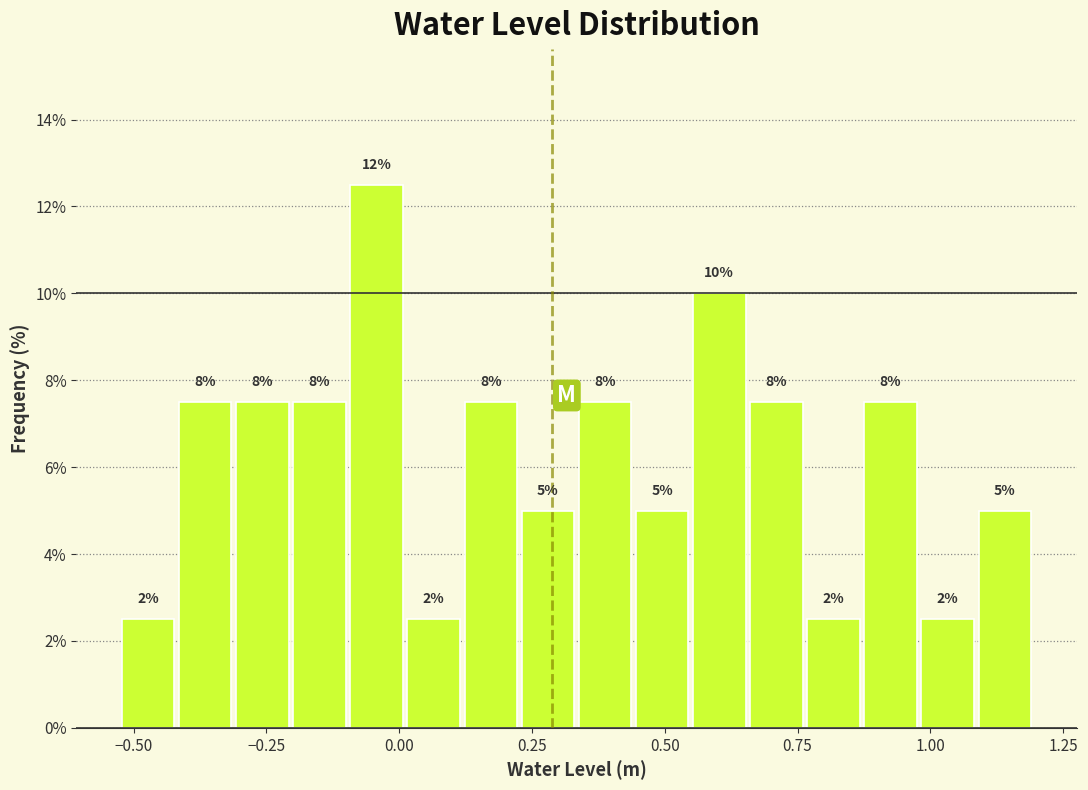

Around what value on the x-axis is the tallest bar? Give the approximate position of its centre, as read against the axis.

-0.05